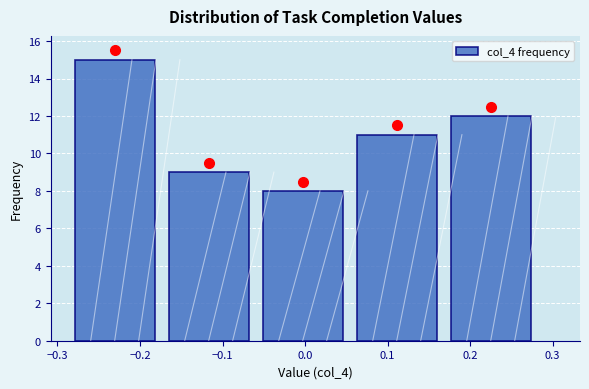

Reading left to right, transcribe this chart: for each bar, give the range it covers on the x-axis and its height. Neither the bar edges nor the heights are printed on the chart, so give them approximately, as read against the axes.

-0.29 to -0.17: 15
-0.17 to -0.06: 9
-0.06 to 0.05: 8
0.05 to 0.17: 11
0.17 to 0.28: 12